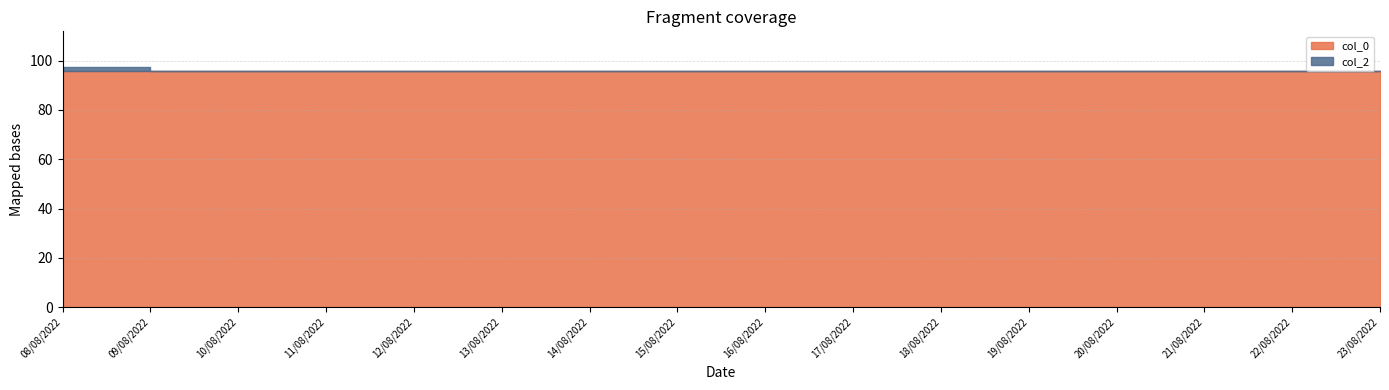

True or false: col_2 and col_0 intersect in this chart.

False